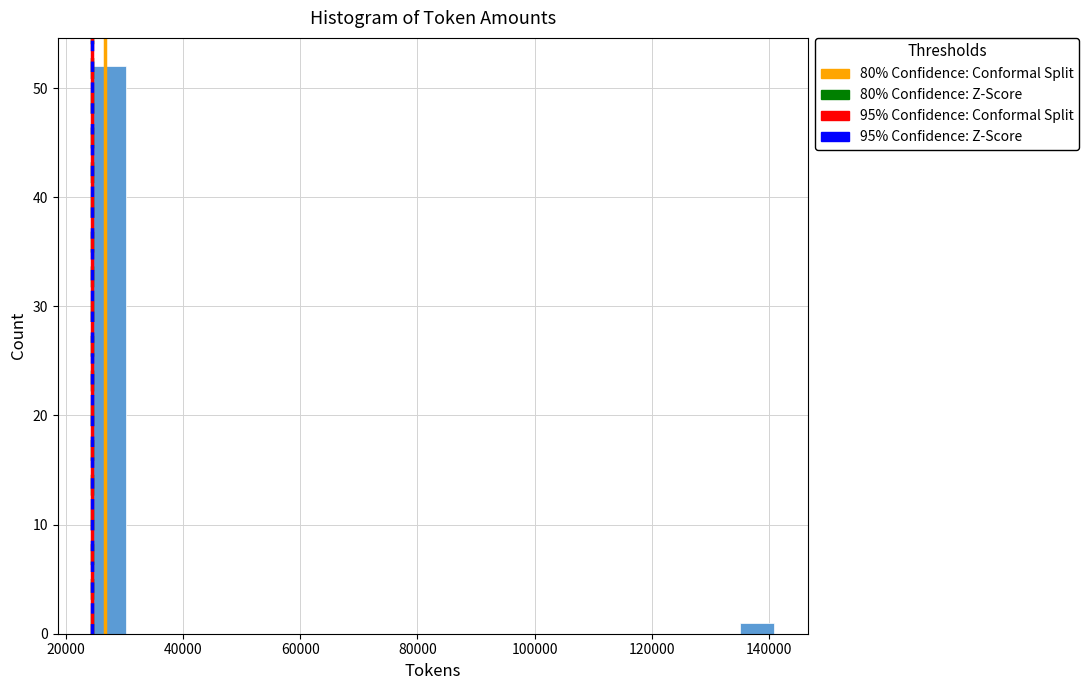

Read against the x-axis, roughly where is the centre of the tallest bar?

28000